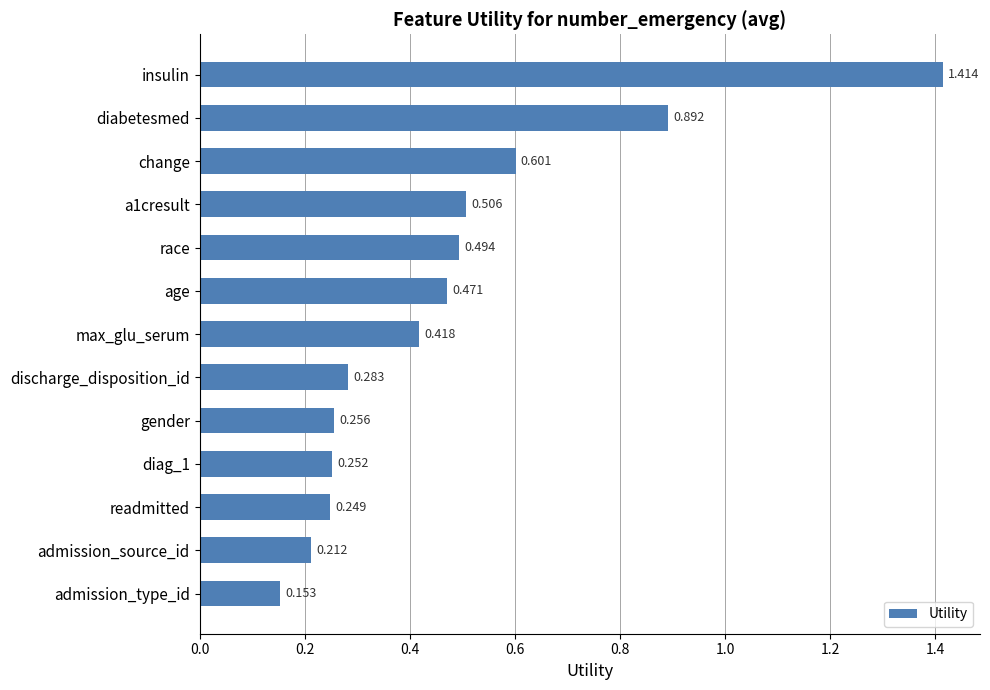

What is the label of the 13th bar from the bottom?

insulin